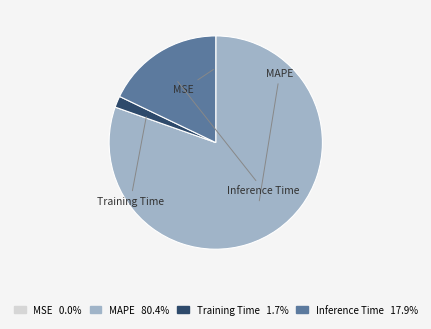

Is it true that Training Time is 2% of the pie?

True